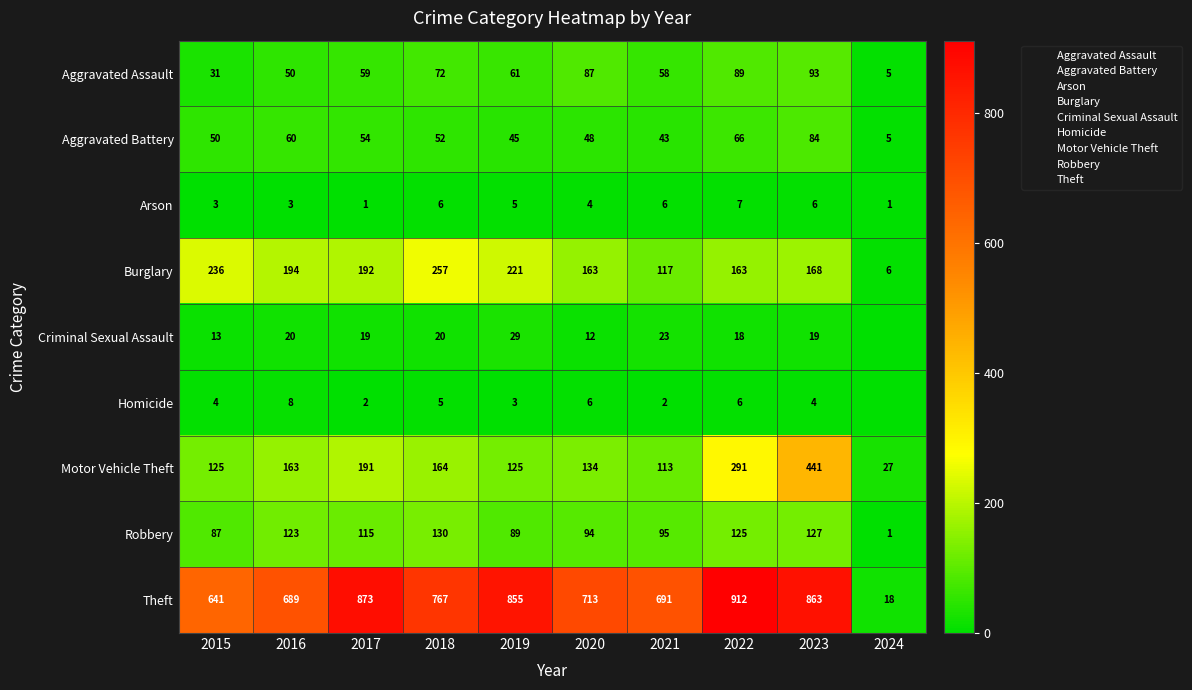

List the labels in order of Homicide value, smallest first.

2024, 2017, 2021, 2019, 2015, 2023, 2018, 2020, 2022, 2016